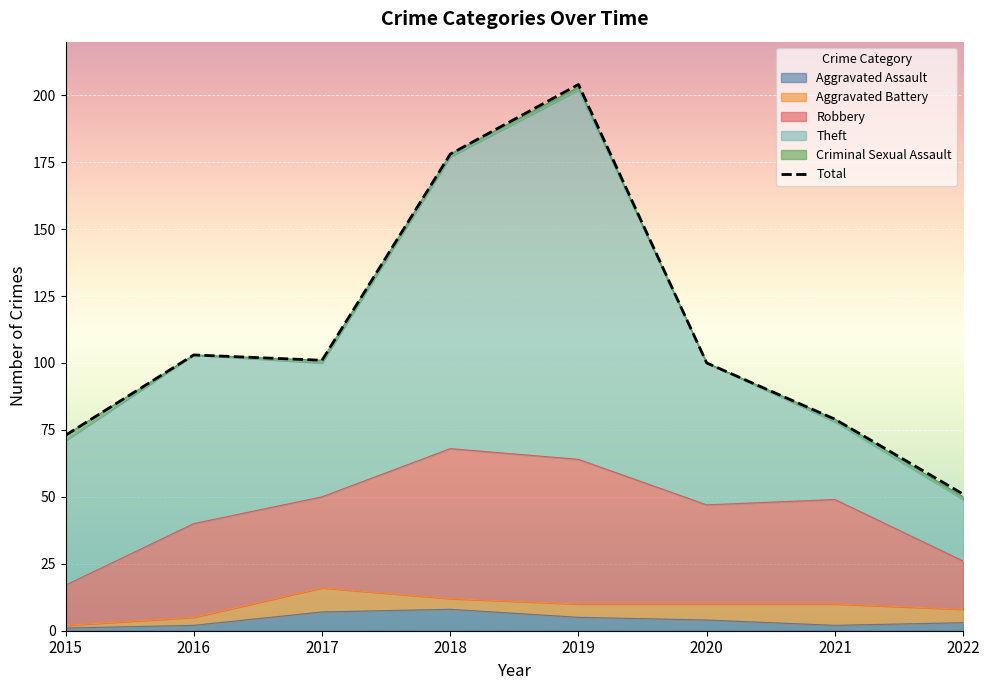

The value at 2017 is 157. True or false?

False